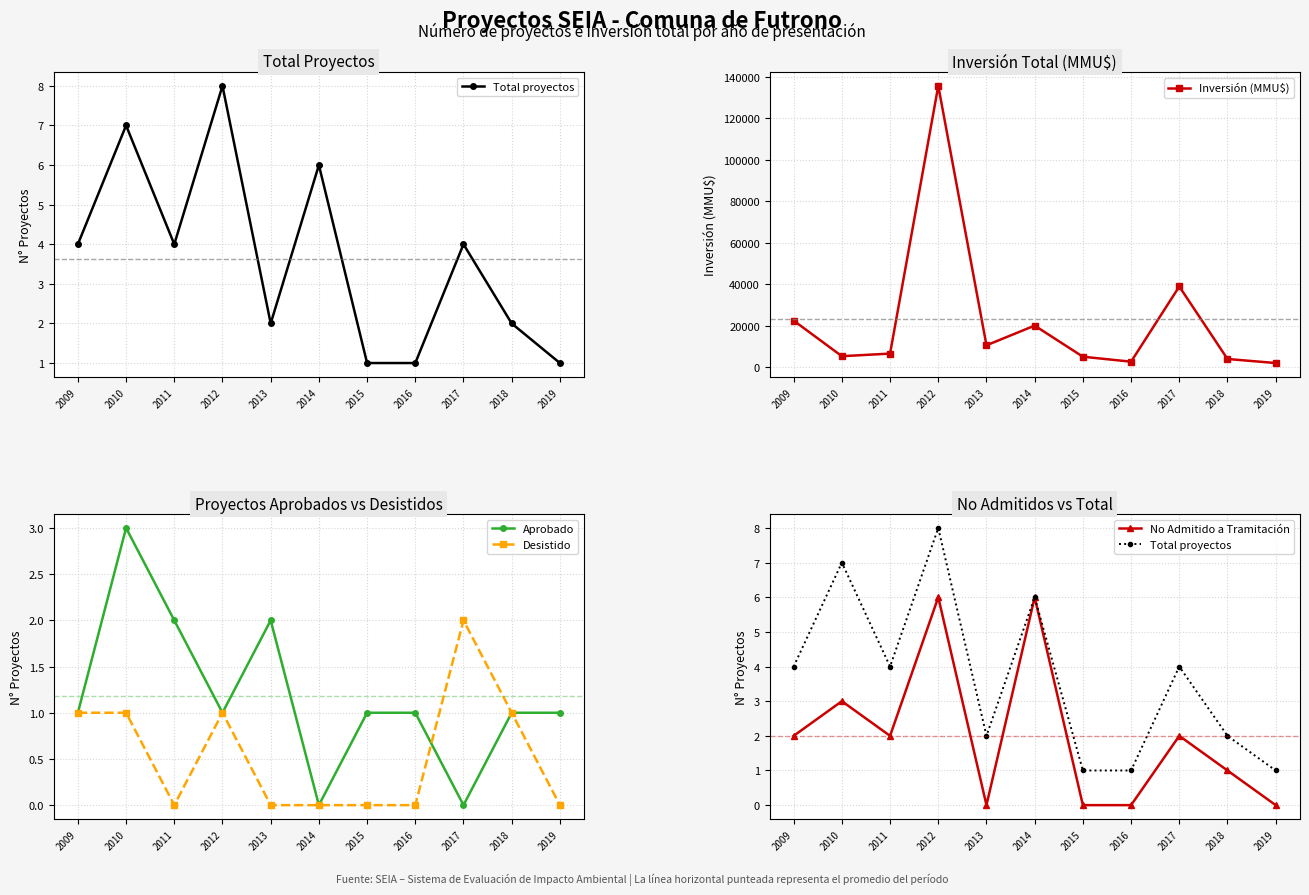

Rank the series by their maximum value, from lowest to highest.

Desistido, Aprobado, No Admitido a Tramitación, Total proyectos, Inversión (MMU$)